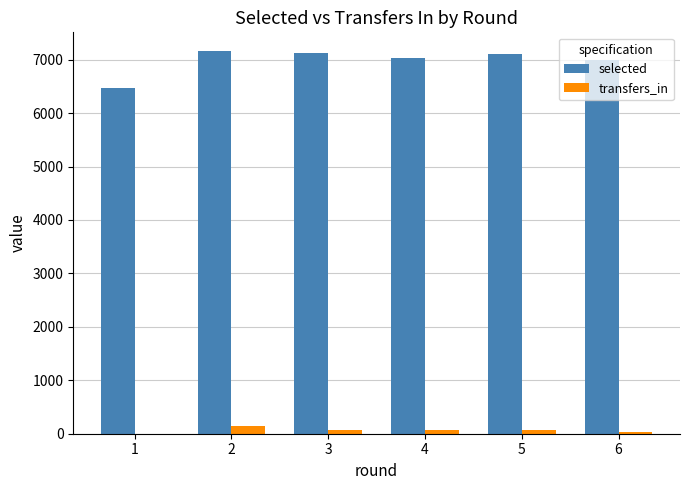

What is the approximate value of transfers_in at 4?

74